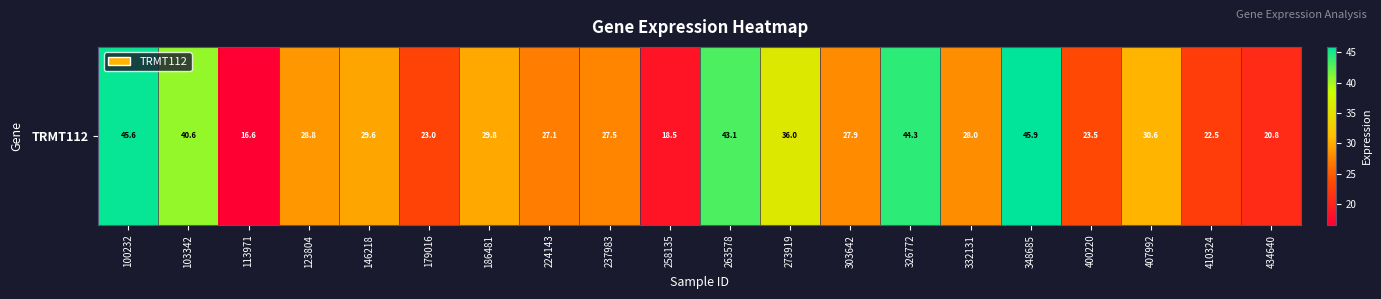

What is the maximum value shown in the chart?

45.9